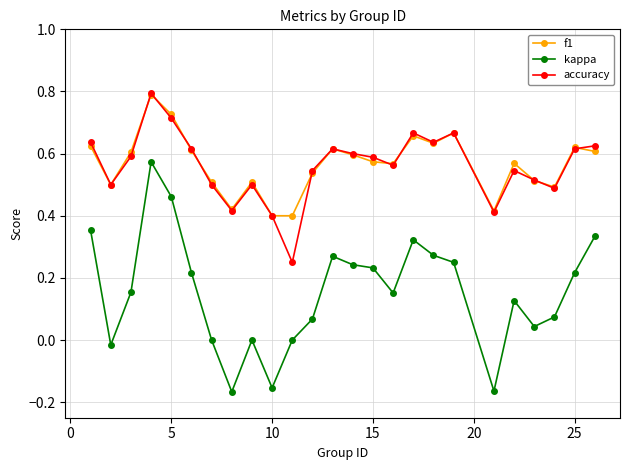

What is the highest value of the accuracy series?

0.8